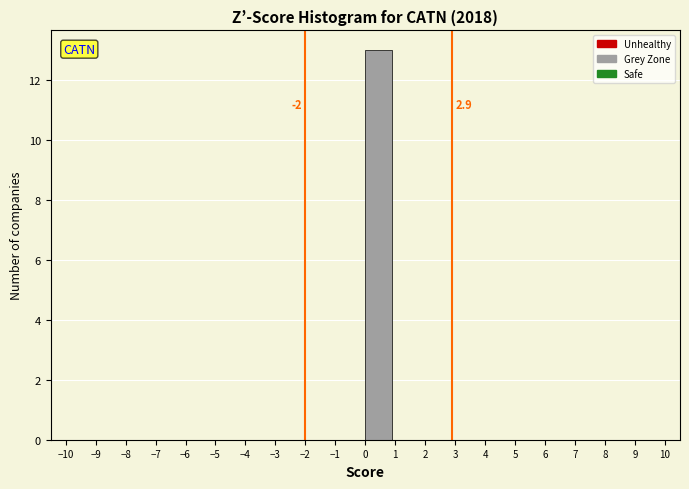

Which range on the x-axis has the tallest bar?

0 to 1